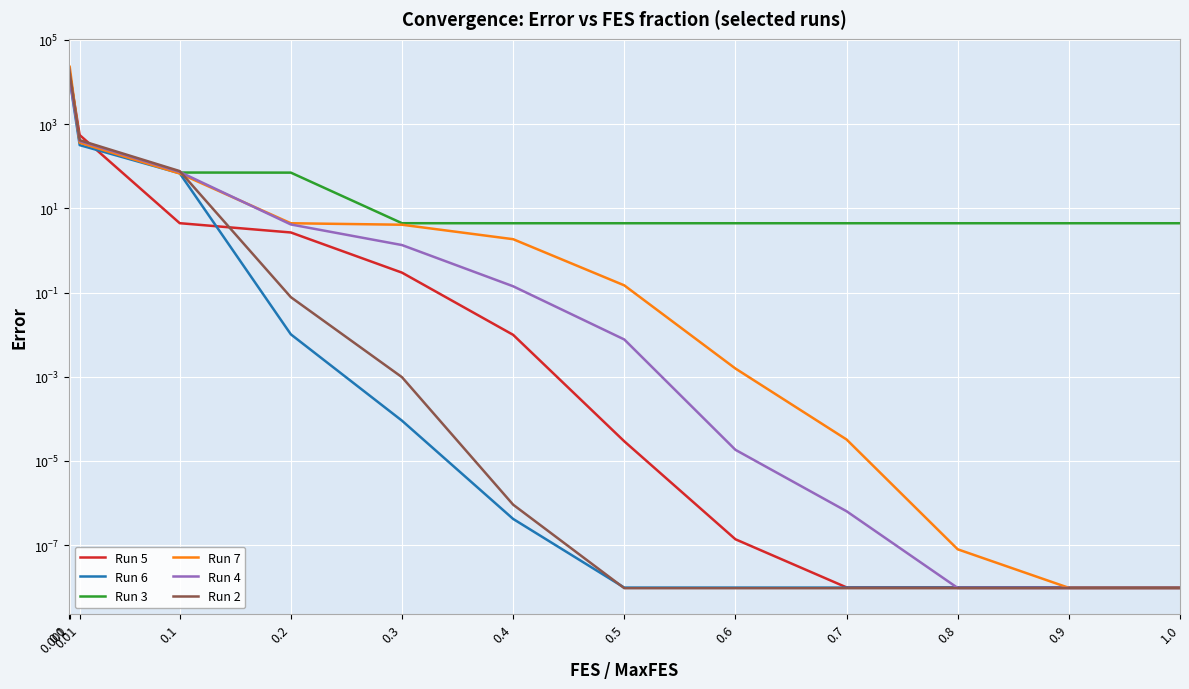

What is the label of the 7th point from the right?

0.4